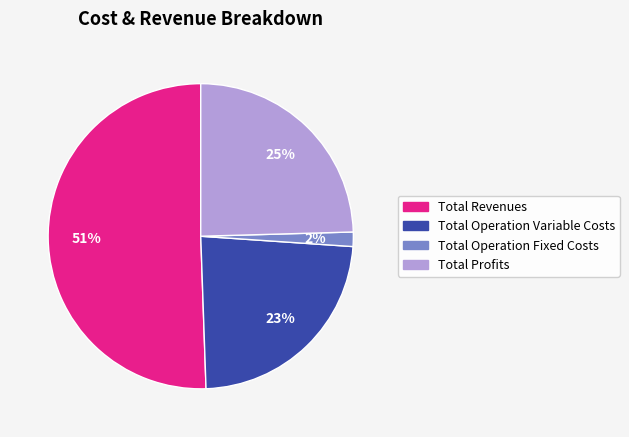

Is there a majority slice in this chart?

Yes